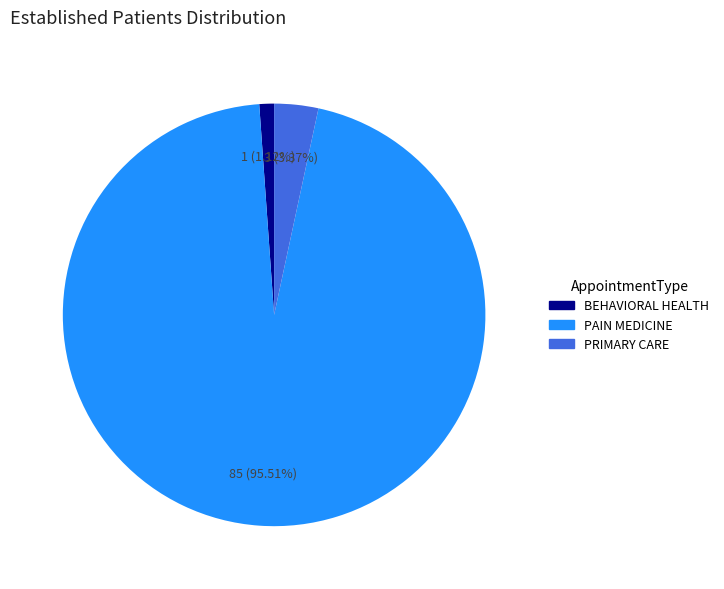

To the nearest percent, what percentage of the pie is PAIN MEDICINE?

96%